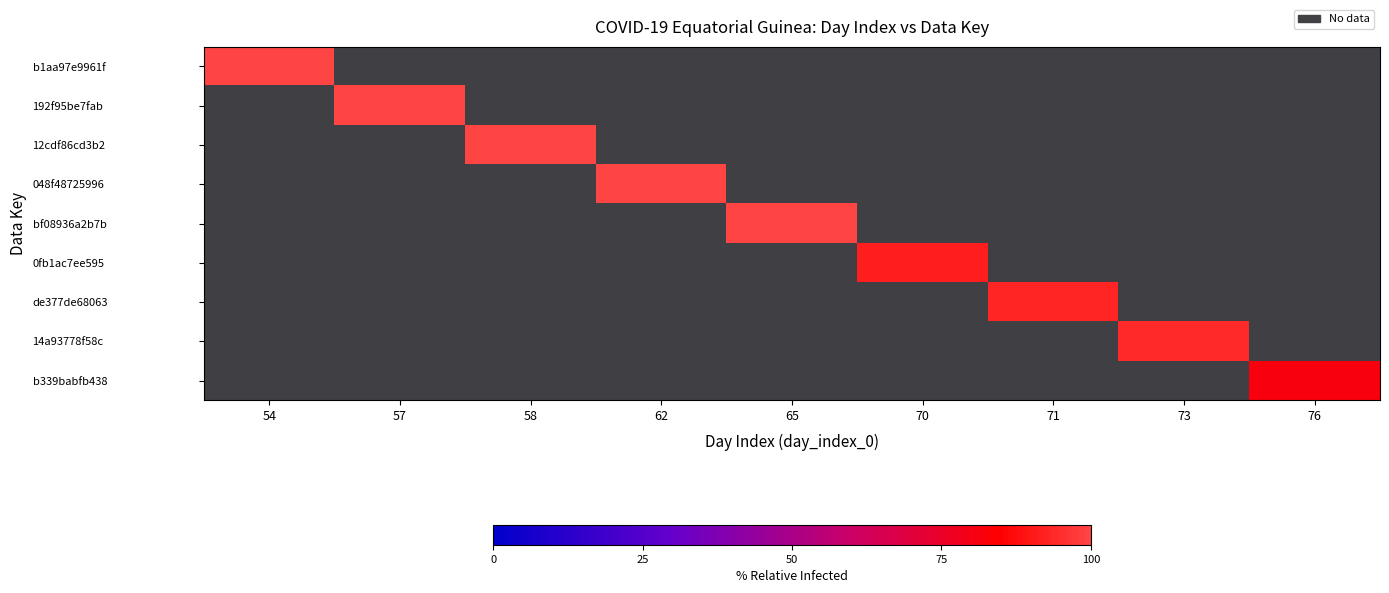

Reading left to right, list all the values displayed in this chart.

b1aa97e9961f: 54=100.0	57=50.0	58=50.0	62=50.0	65=50.0	70=50.0	71=50.0	73=50.0	76=50.0
192f95be7fab: 54=50.0	57=100.0	58=50.0	62=50.0	65=50.0	70=50.0	71=50.0	73=50.0	76=50.0
12cdf86cd3b2: 54=50.0	57=50.0	58=100.0	62=50.0	65=50.0	70=50.0	71=50.0	73=50.0	76=50.0
048f48725996: 54=50.0	57=50.0	58=50.0	62=100.0	65=50.0	70=50.0	71=50.0	73=50.0	76=50.0
bf08936a2b7b: 54=50.0	57=50.0	58=50.0	62=50.0	65=100.0	70=50.0	71=50.0	73=50.0	76=50.0
0fb1ac7ee595: 54=50.0	57=50.0	58=50.0	62=50.0	65=50.0	70=91.7	71=50.0	73=50.0	76=50.0
de377de68063: 54=50.0	57=50.0	58=50.0	62=50.0	65=50.0	70=50.0	71=93.3	73=50.0	76=50.0
14a93778f58c: 54=50.0	57=50.0	58=50.0	62=50.0	65=50.0	70=50.0	71=50.0	73=93.8	76=50.0
b339babfb438: 54=50.0	57=50.0	58=50.0	62=50.0	65=50.0	70=50.0	71=50.0	73=50.0	76=81.2